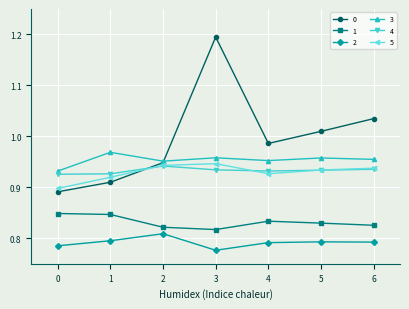

Where is the first local maximum for 2?

2